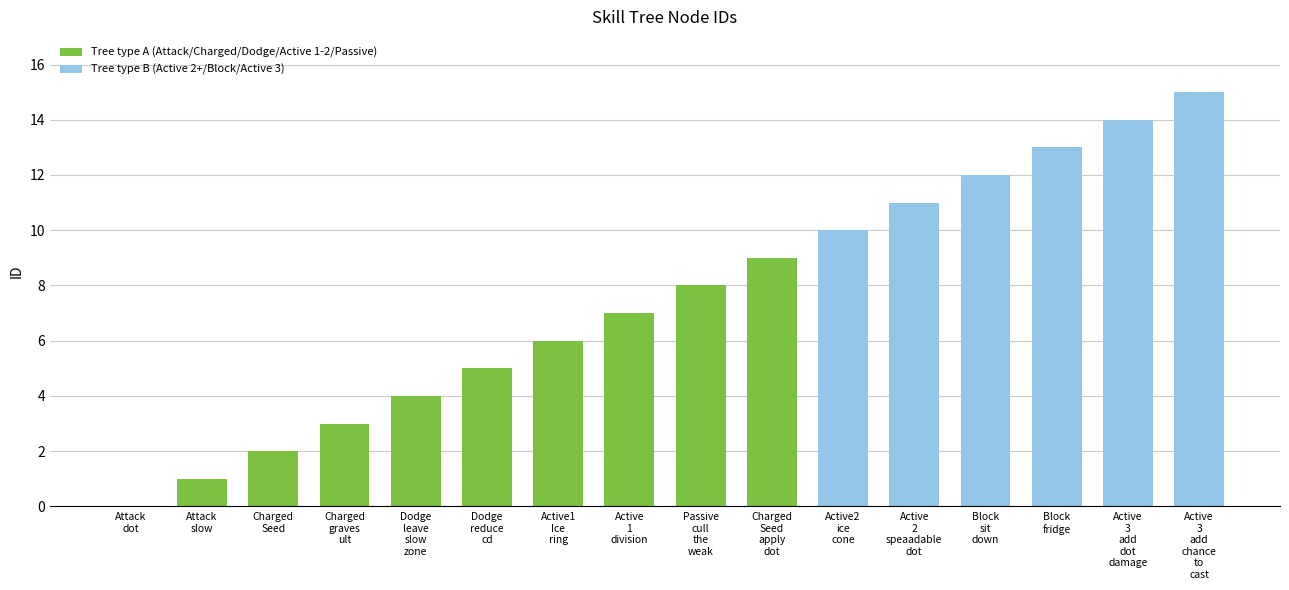

The value at Dodge
leave
slow
zone is 4. True or false?

True